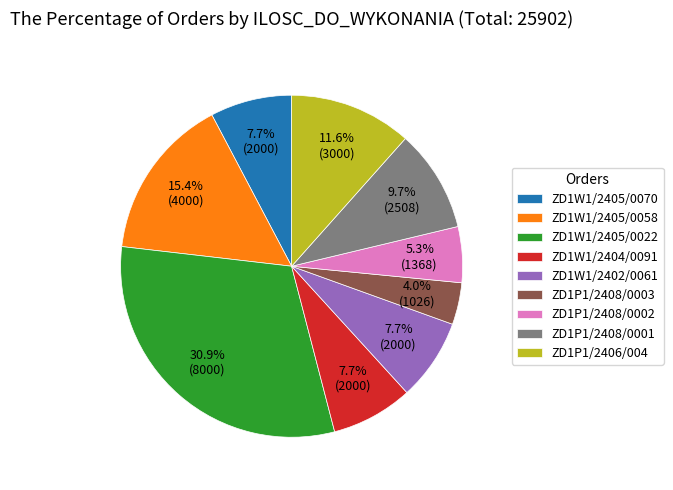

To the nearest percent, what percentage of the pie is ZD1W1/2405/0070?

8%